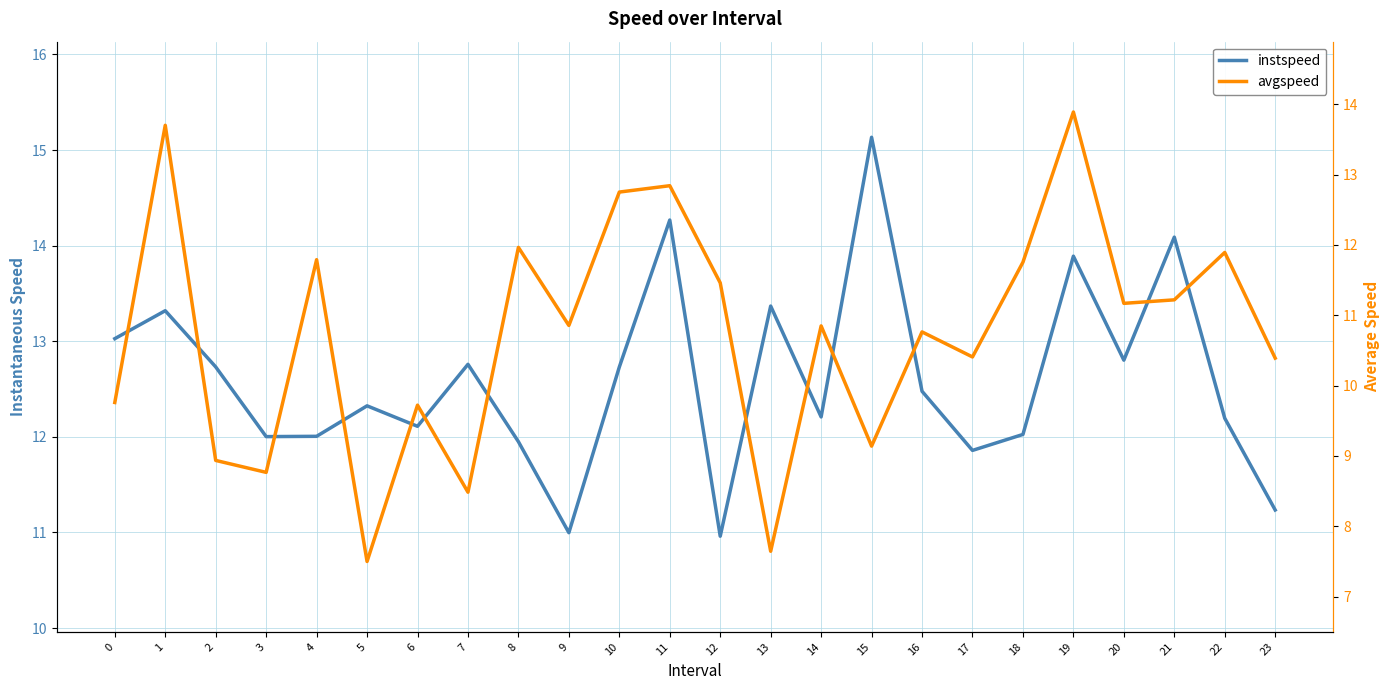

How many interior local peaks does the avgspeed series have?

9